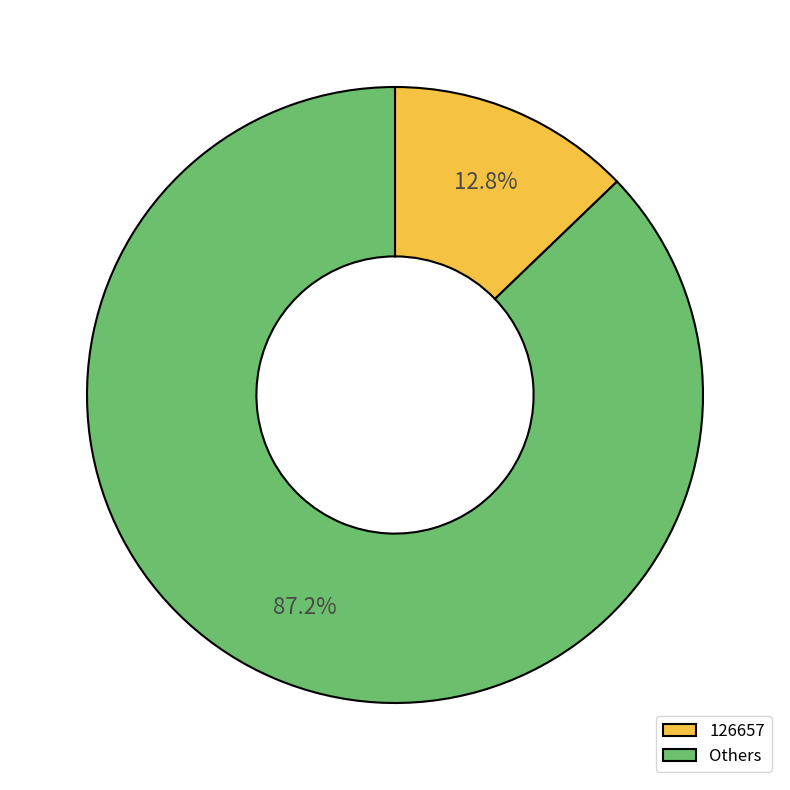

Rank the categories by value from lowest to highest.

126657, Others